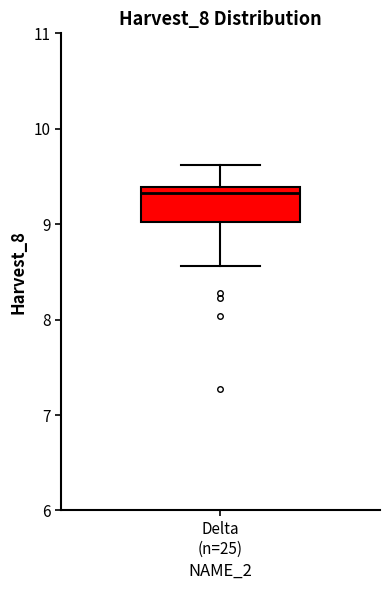

Where does the upper whisker of the box for Delta (n=25) end on the y-axis? The values are not printed on the chart, so give them approximately, as read against the axis.

9.6